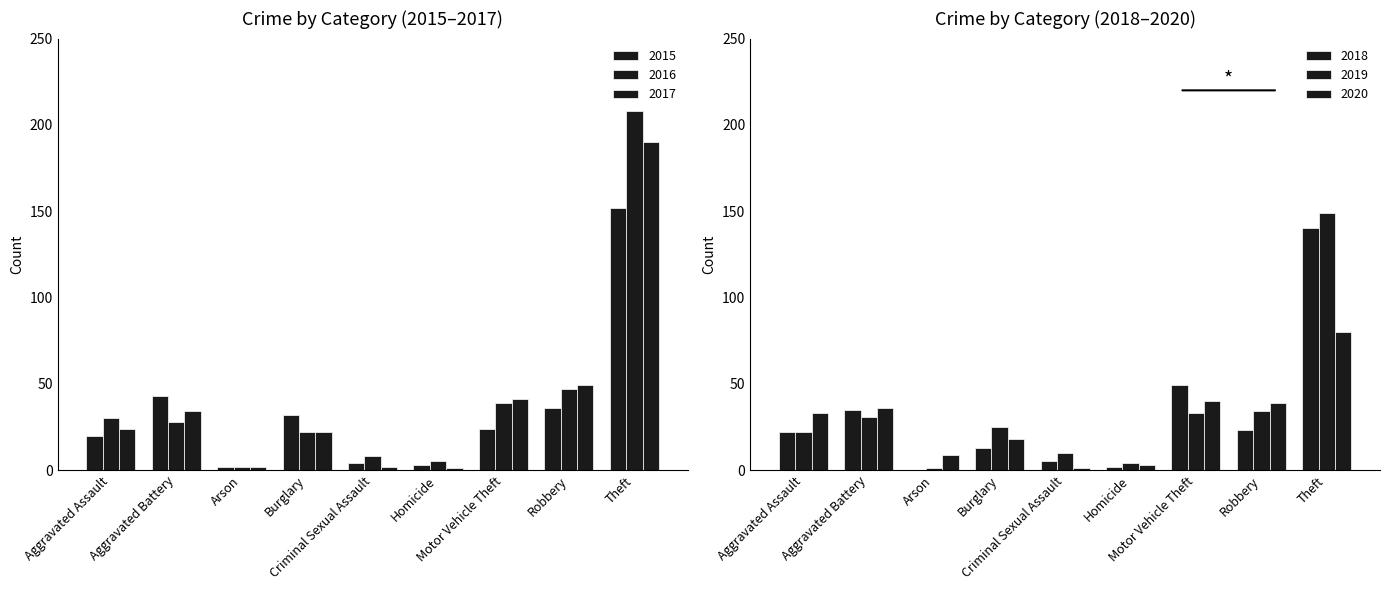

What is the label of the 8th bar from the right?

Aggravated Battery